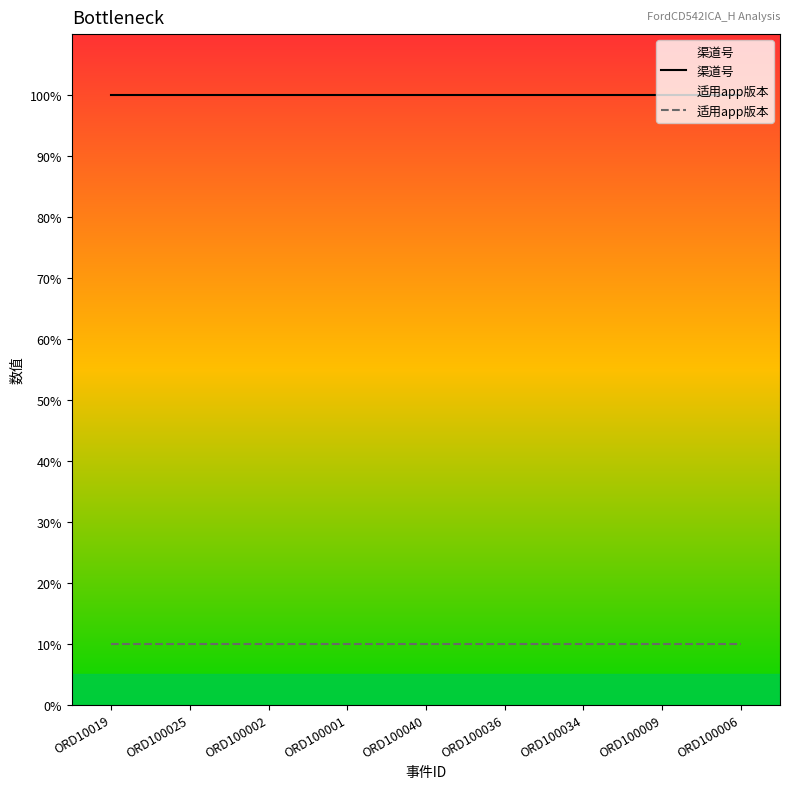

True or false: 适用app版本 has more than 1 points higher than both neighbors.

False